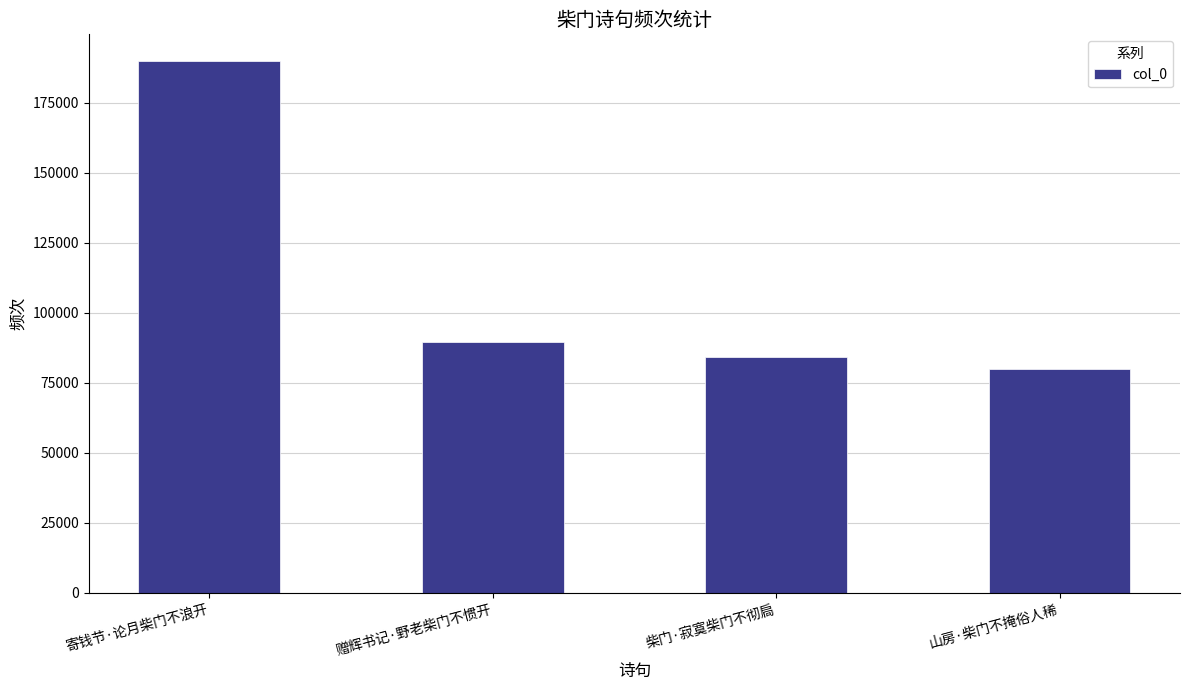

Where does the data first go above 89688?

寄钱节·论月柴门不浪开